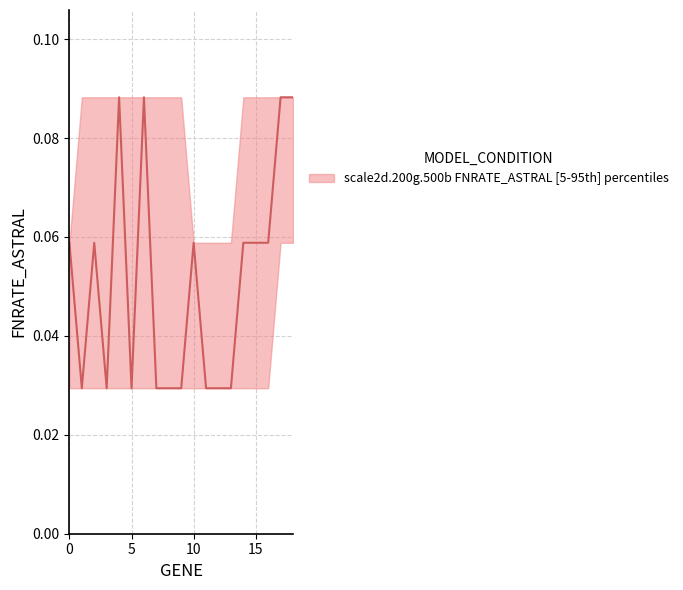

The value at 3 is 0.0. True or false?

False